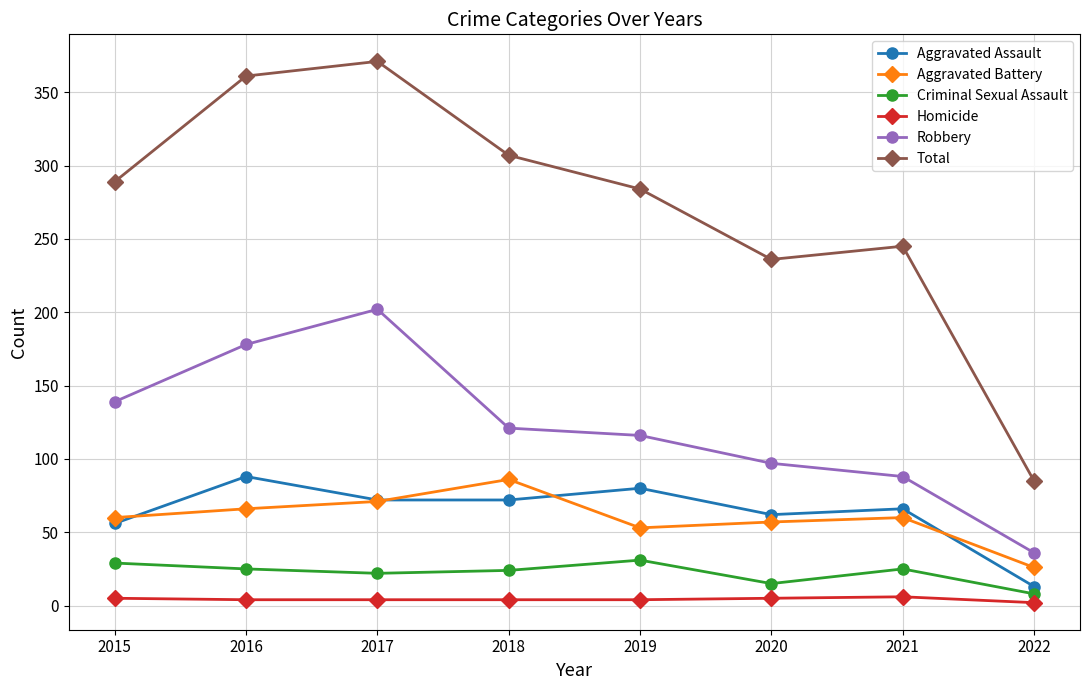

Which series has the largest total across all categories?

Total